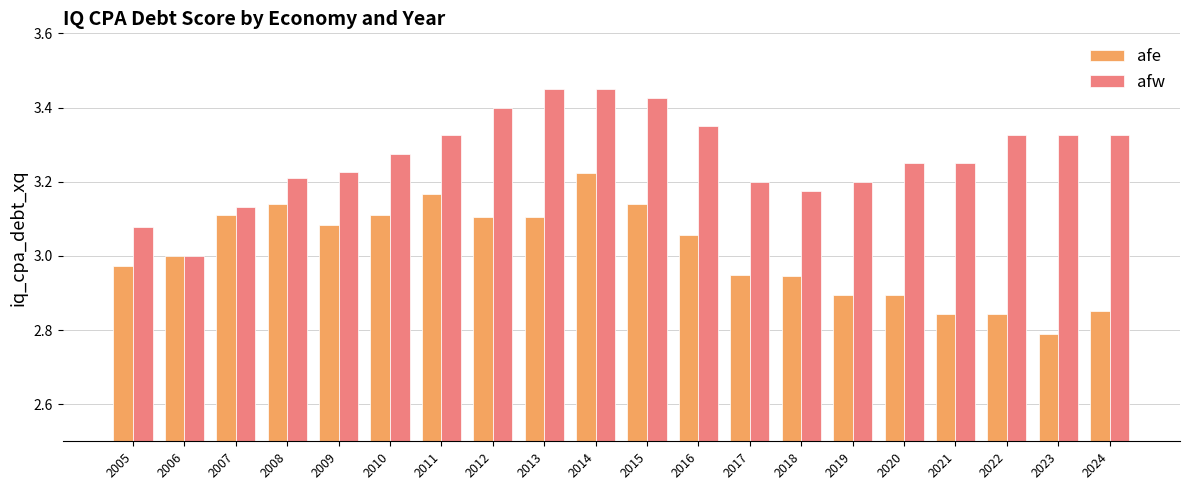

At how many categories does at least one series exceed 2?

20